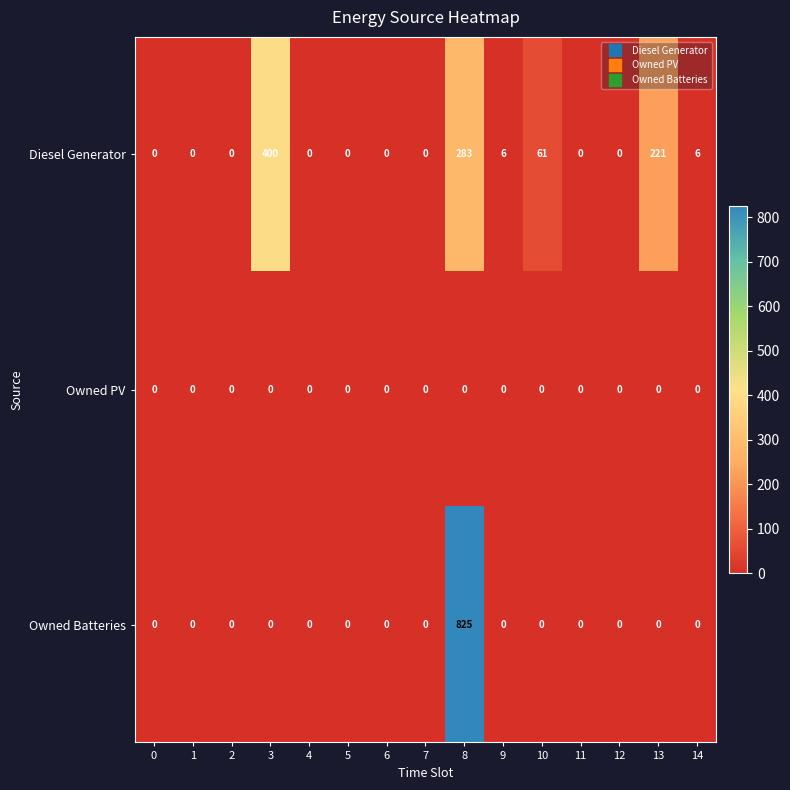

At which category is the sum across all series the highest?

8